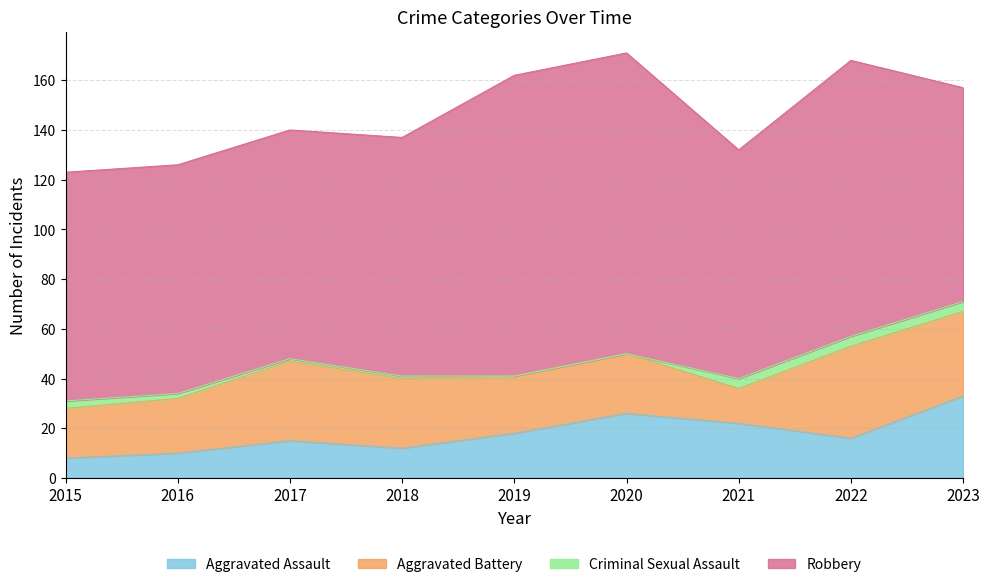

True or false: Criminal Sexual Assault has more than 1 interior local peaks.

False